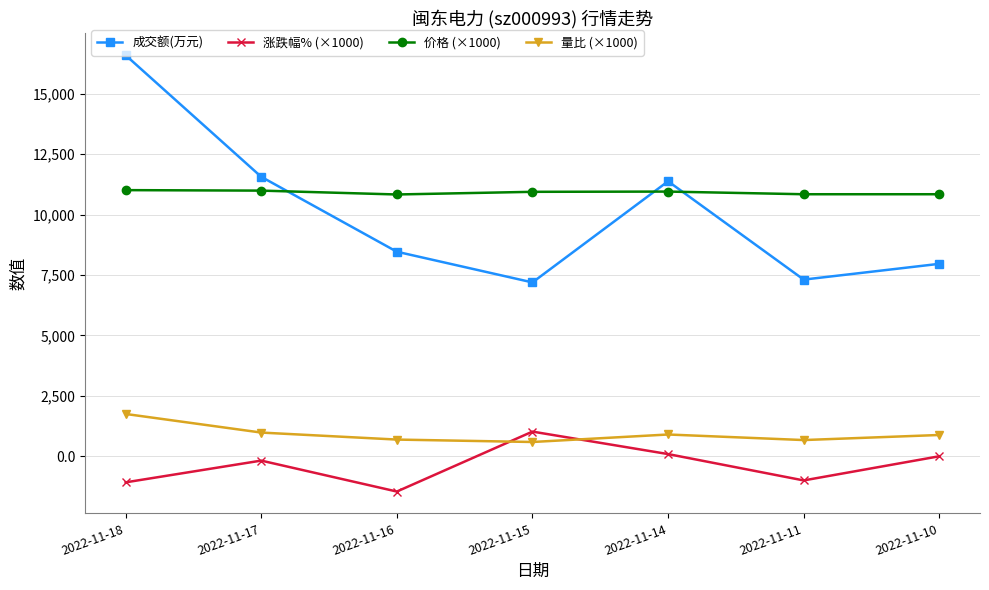

True or false: 价格 (×1000) and 涨跌幅% (×1000) intersect in this chart.

False